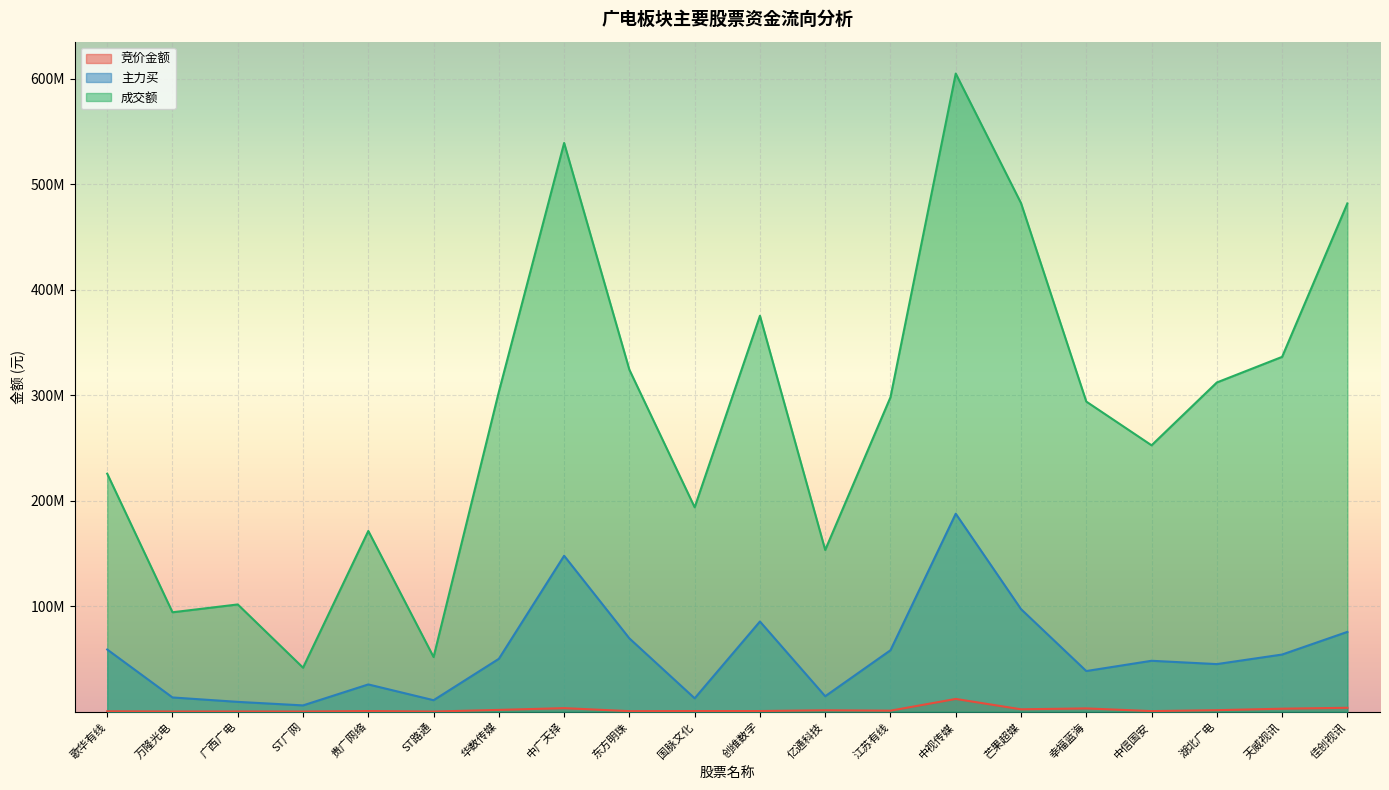

True or false: 成交额 has a value of 449102146 at 中信国安.

False